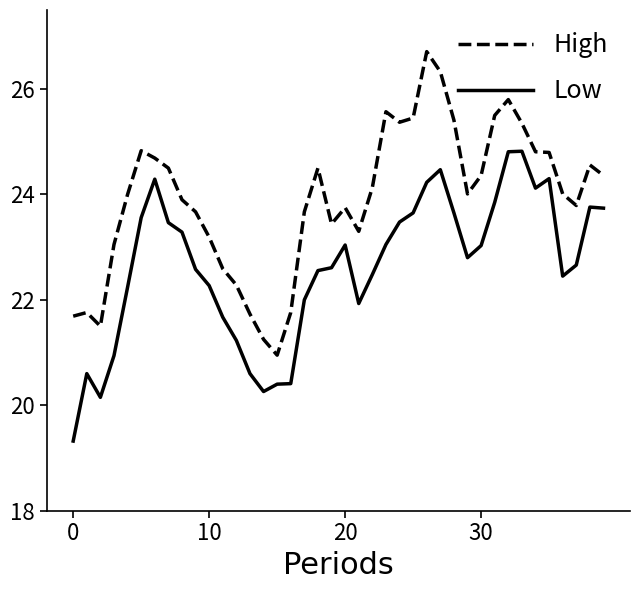

What is the maximum value shown in the chart?

26.7